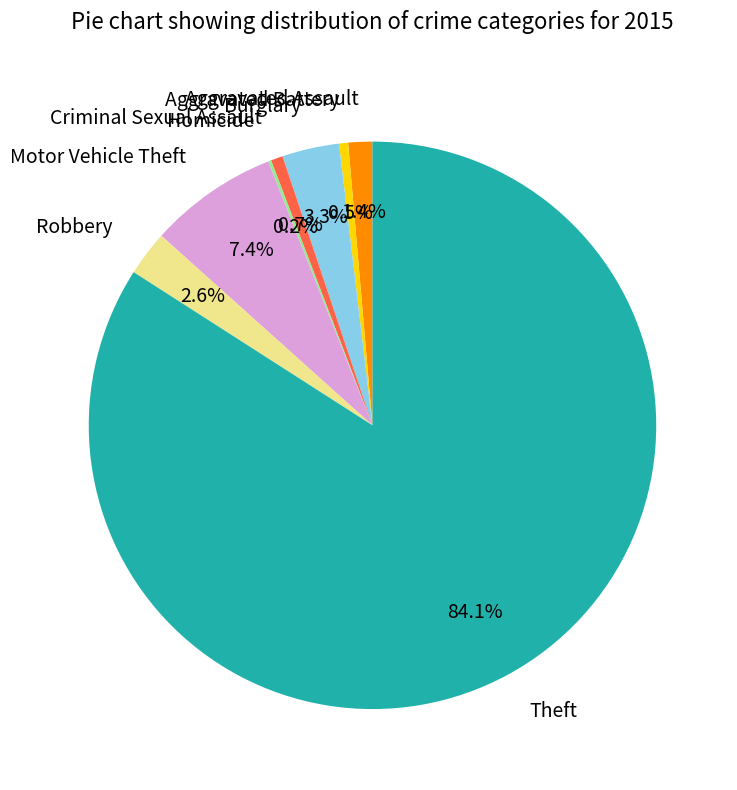

Which has a higher value, Burglary or Theft?

Theft